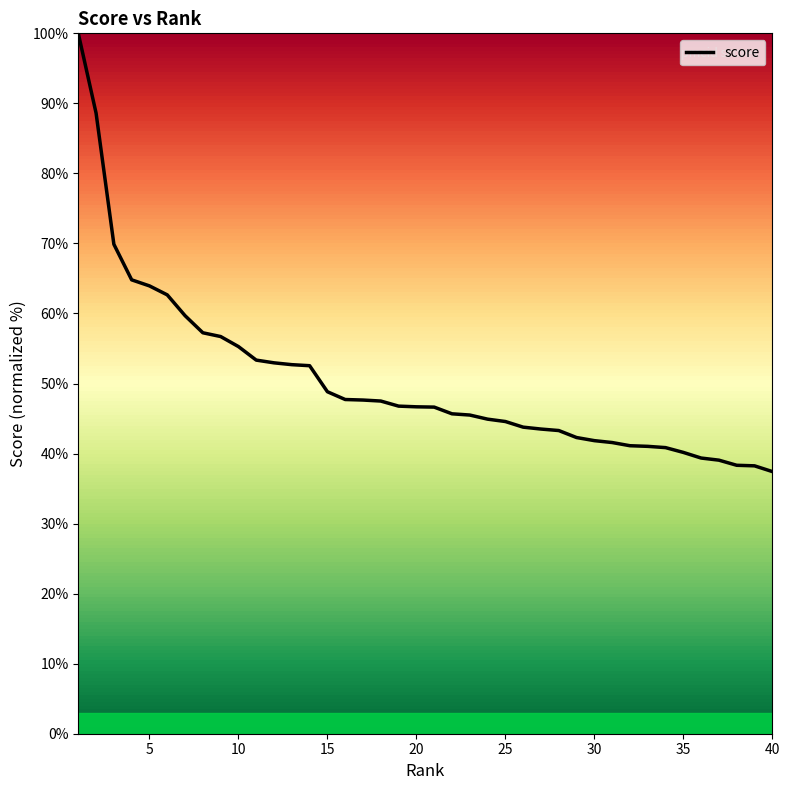

What is the difference between the maximum and minimum values?

62.6